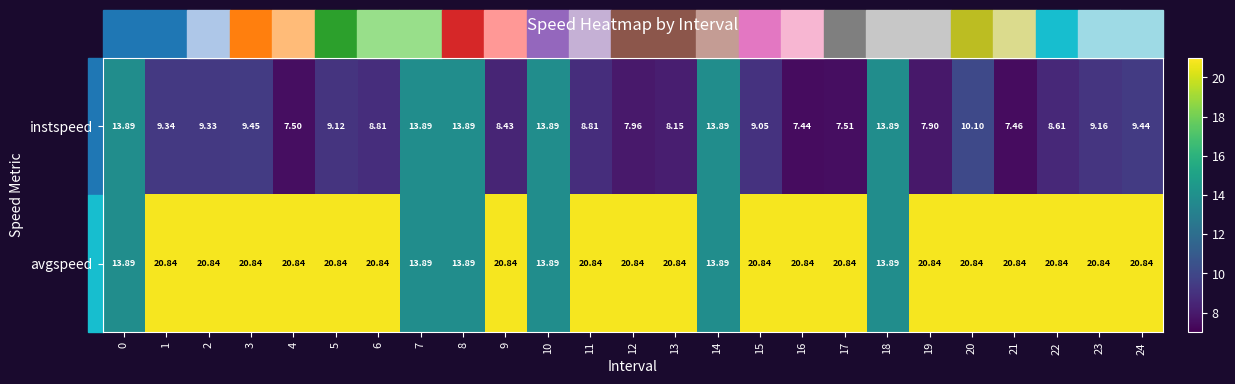

What is the maximum value shown in the chart?

20.8